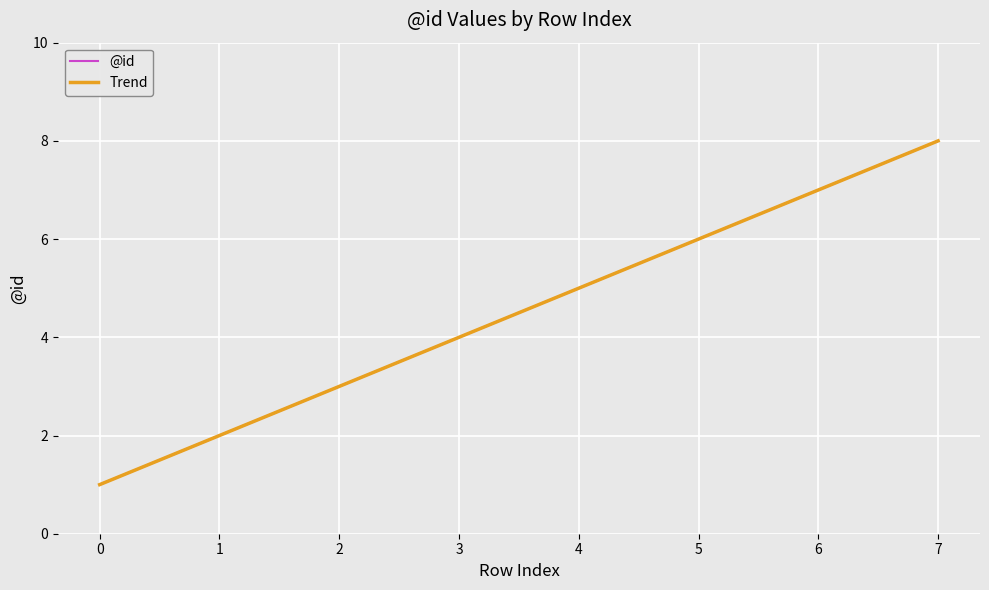

Is this an area chart (filled region under the line)?

No